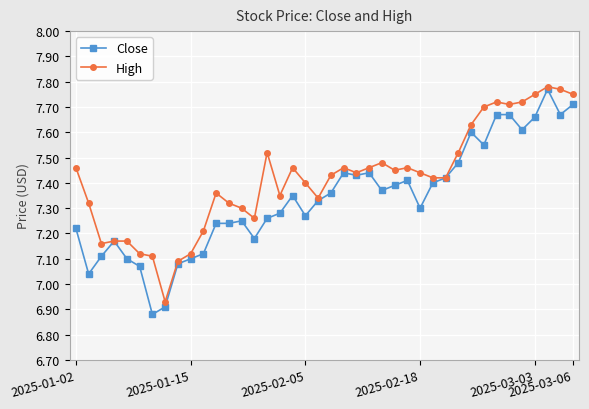

Which series has the largest total across all categories?

High